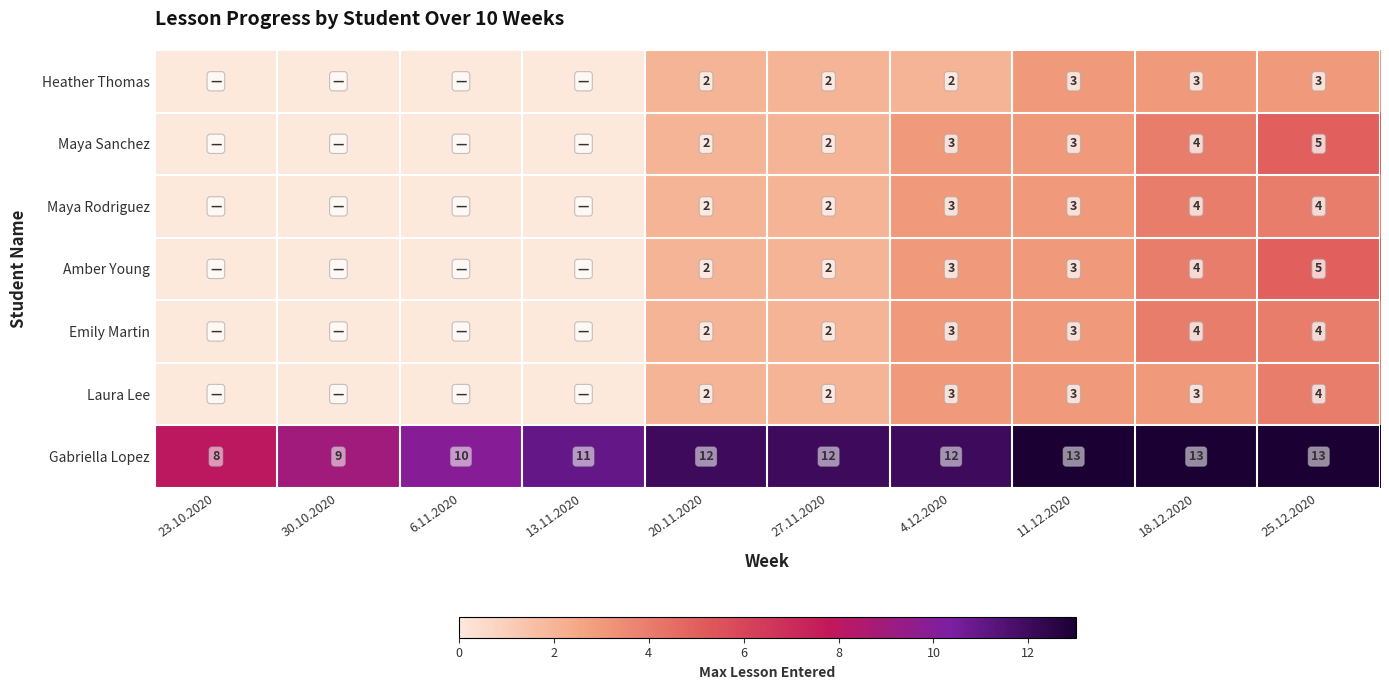

Between 4.12.2020 and 18.12.2020, which is larger?

18.12.2020